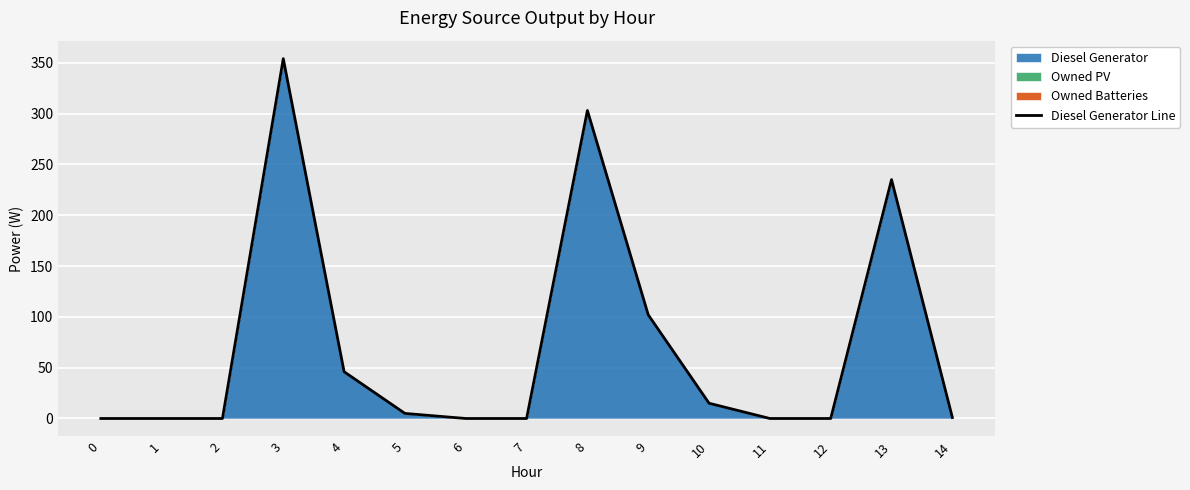

What is the change in value from 3 to 5?

-349